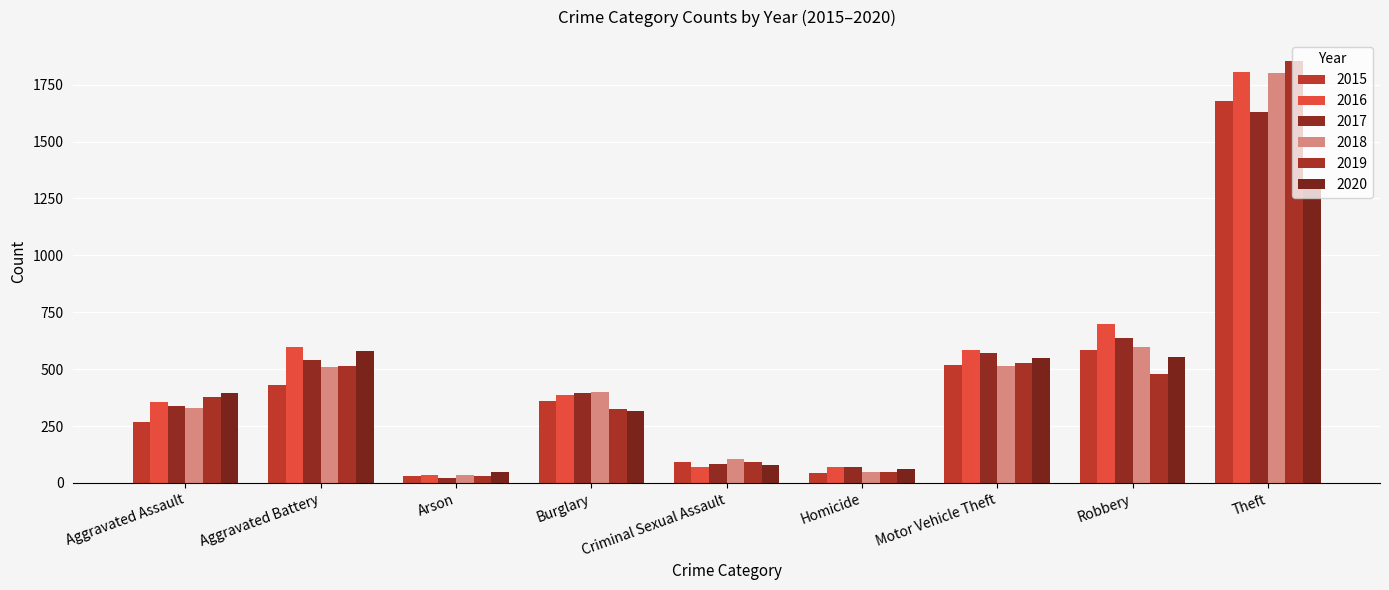

Does the chart contain stacked bars?

No